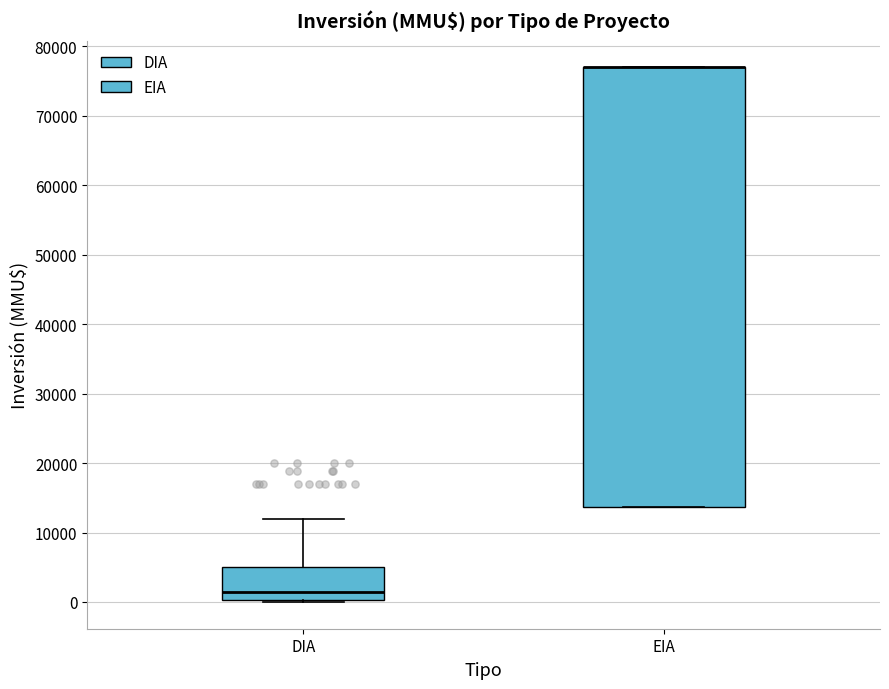

Reading left to right, read every box against the y-axis: the position of its median line, the range the box covers, and the ends of its whiskers. The values are not printed on the chart, so give them approximately, as read against the axis.

DIA: median 2000, box 0 to 5000, whiskers 0 to 12000
EIA: median 77000 (drawn on the box's upper edge), box 14000 to 77000, whiskers 14000 to 77000